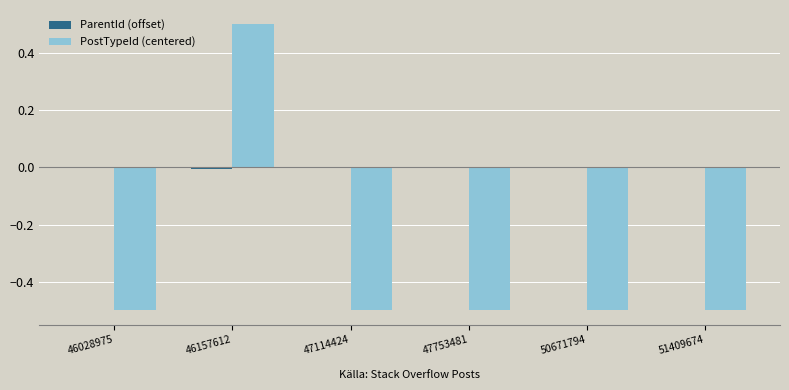

Which category has the highest value in the PostTypeId (centered) series?

46157612